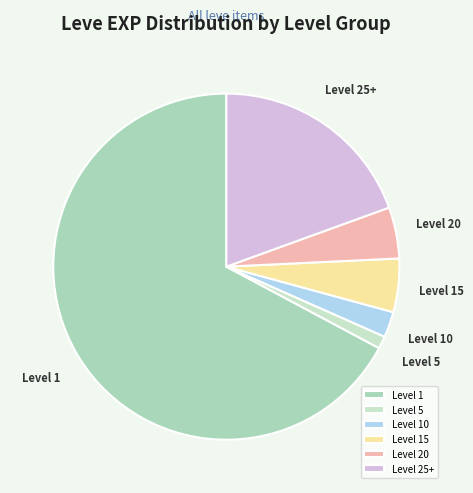

True or false: Level 10 accounts for 14% of the total.

False